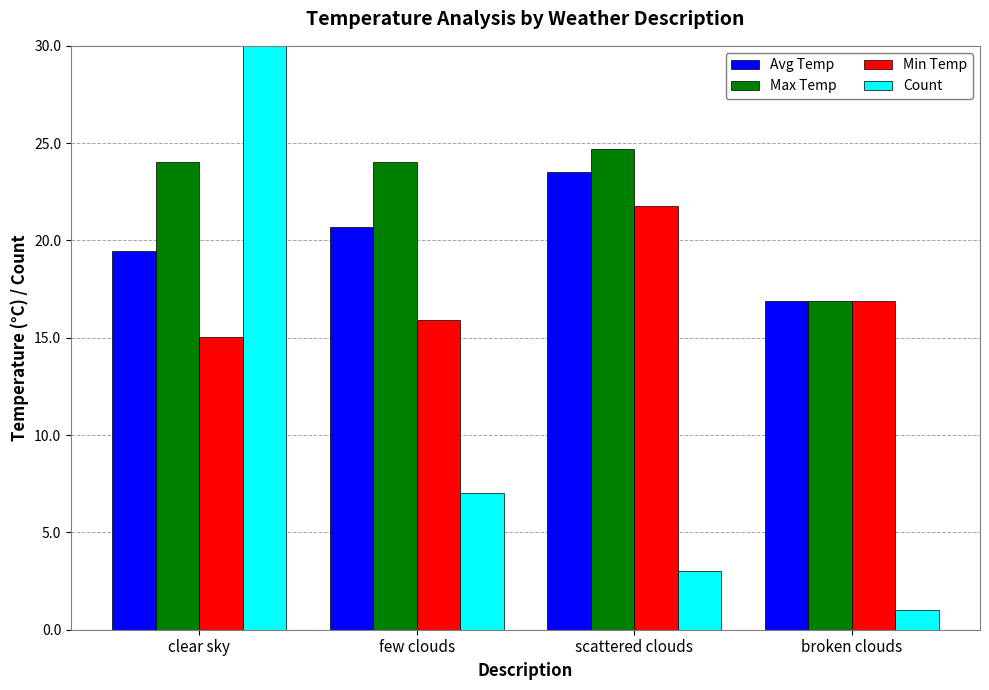

Reading left to right, list all the values displayed in this chart.

Avg Temp: 19.5	20.7	23.5	16.9
Max Temp: 24.1	24.0	24.7	16.9
Min Temp: 15.1	15.9	21.8	16.9
Count: 31.0	7.0	3.0	1.0